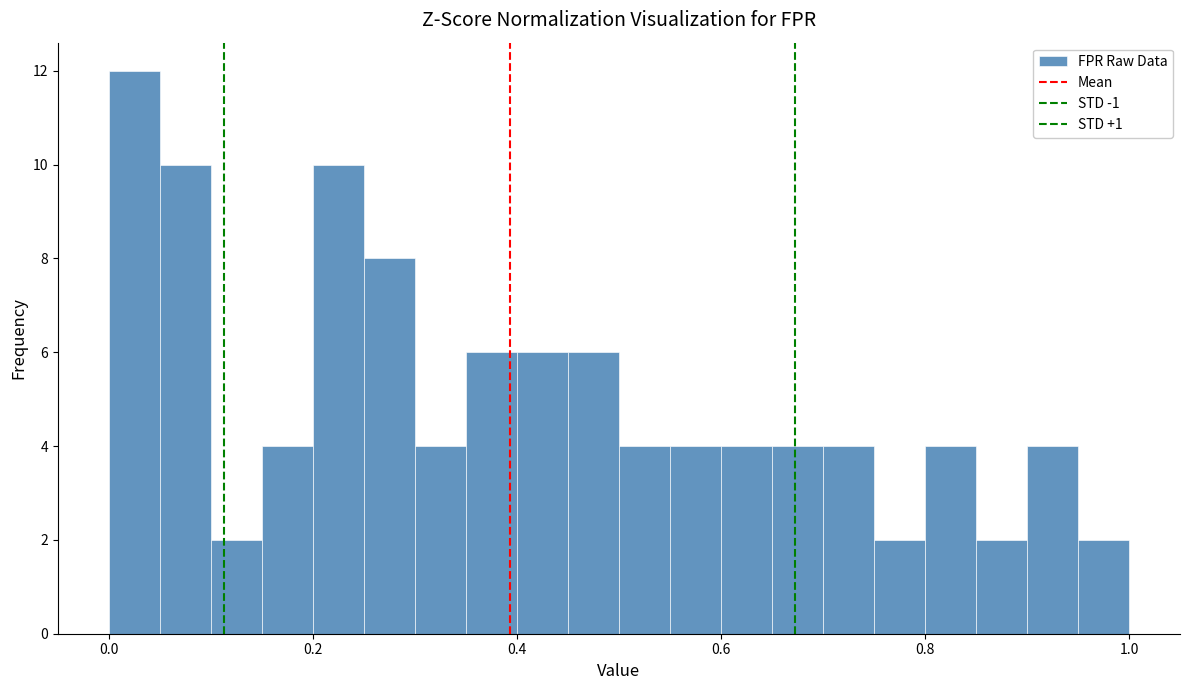

Read against the x-axis, roughly where is the centre of the tallest bar?

0.02